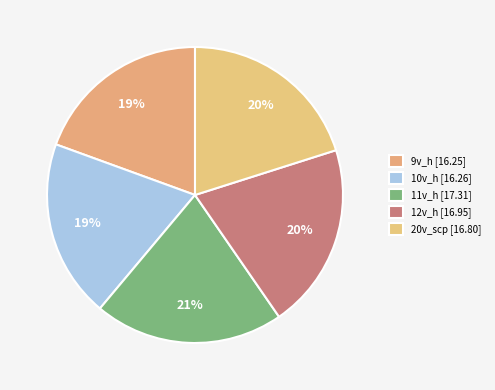

To the nearest percent, what portion does 10v_h represent?

19%